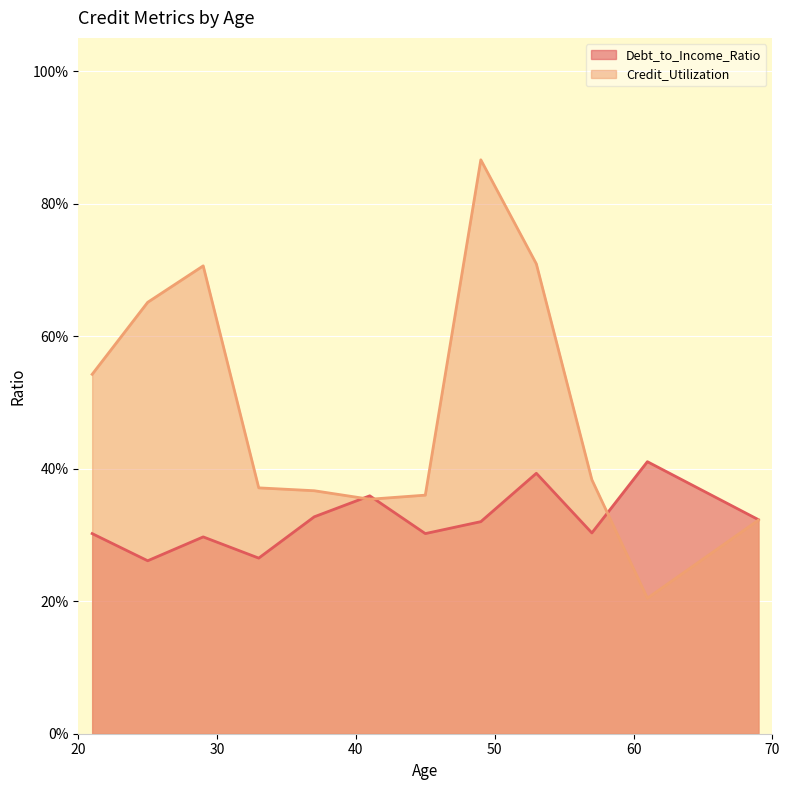

List the series in order of their peak value, lowest first.

Debt_to_Income_Ratio, Credit_Utilization